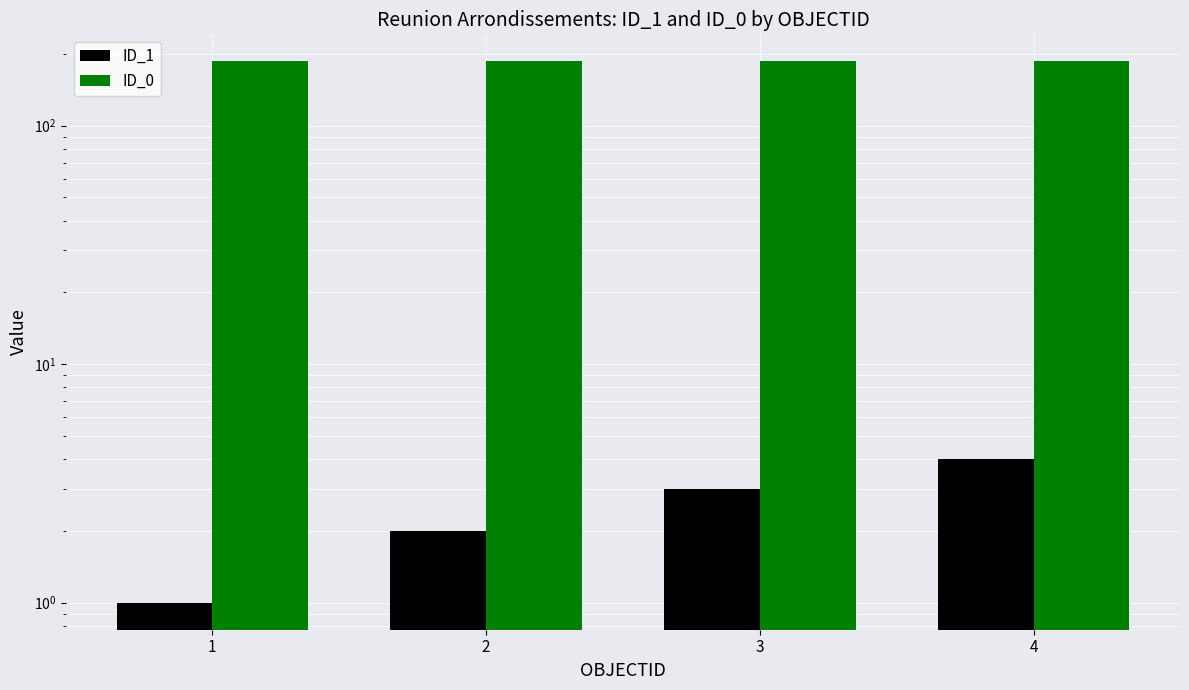

Count the ID_1 values in the range 2 to 4.

3